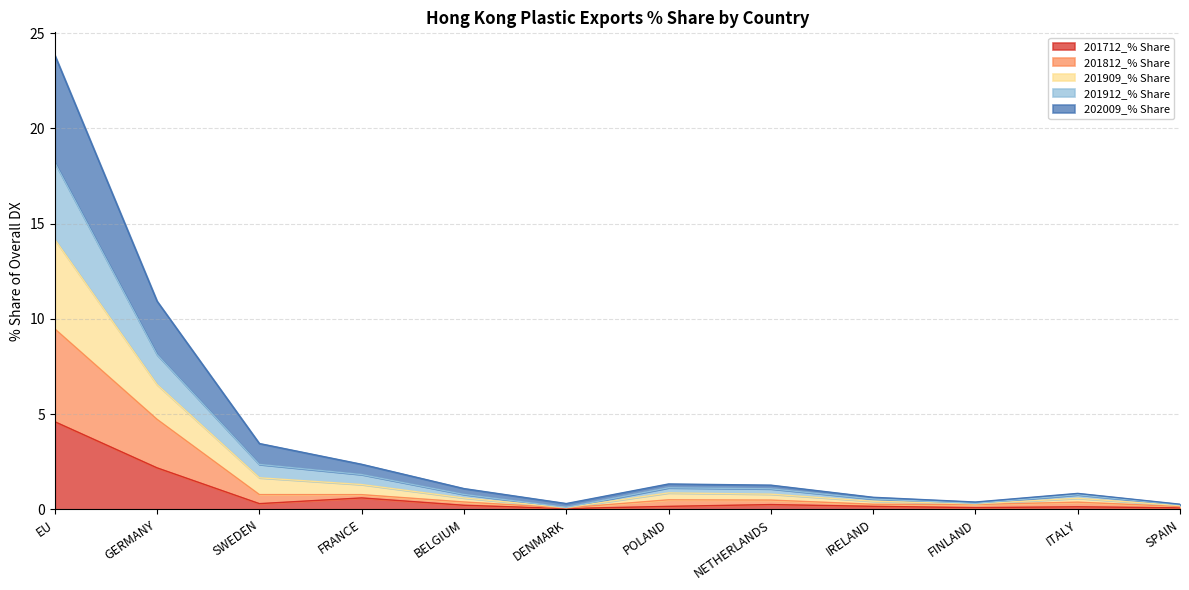

What is the label of the 9th point from the left?

IRELAND